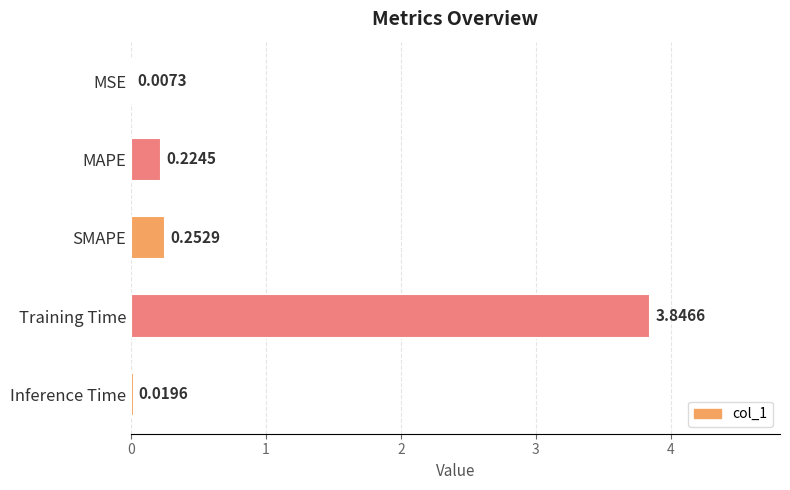

Where is the data nearest to the value 1?

SMAPE